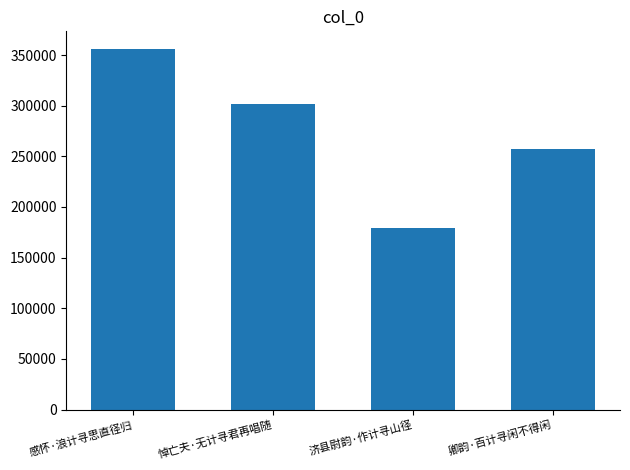

Which label corresponds to the smallest value in the chart?

济县尉韵·作计寻山径